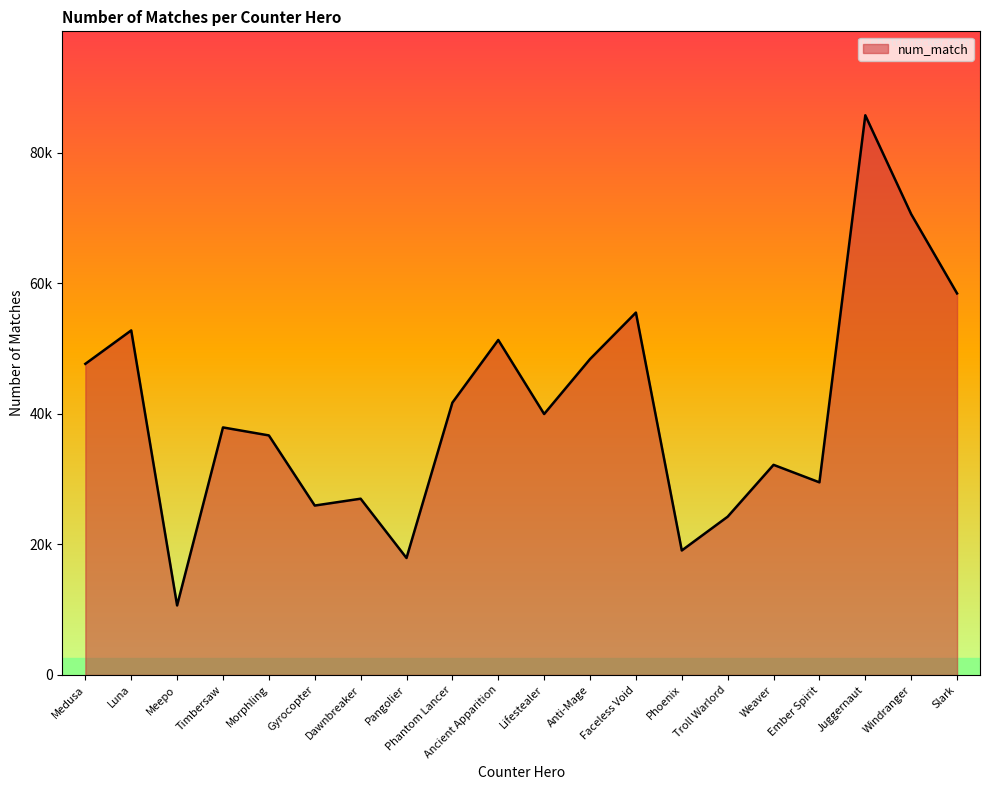

What is the ratio of the value at Anti-Mage to the value at Weaver?

1.5